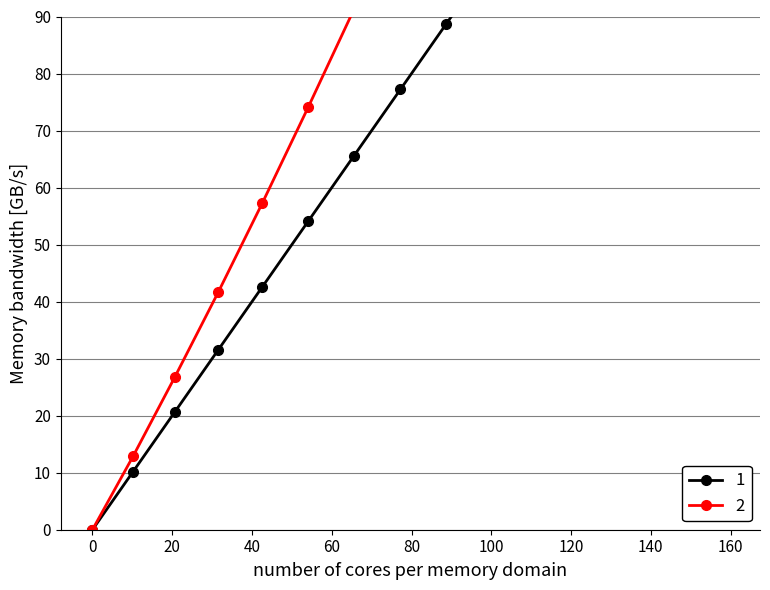

Is the value of 2 at 31.5 greater than the value of 1 at 0.0?

Yes